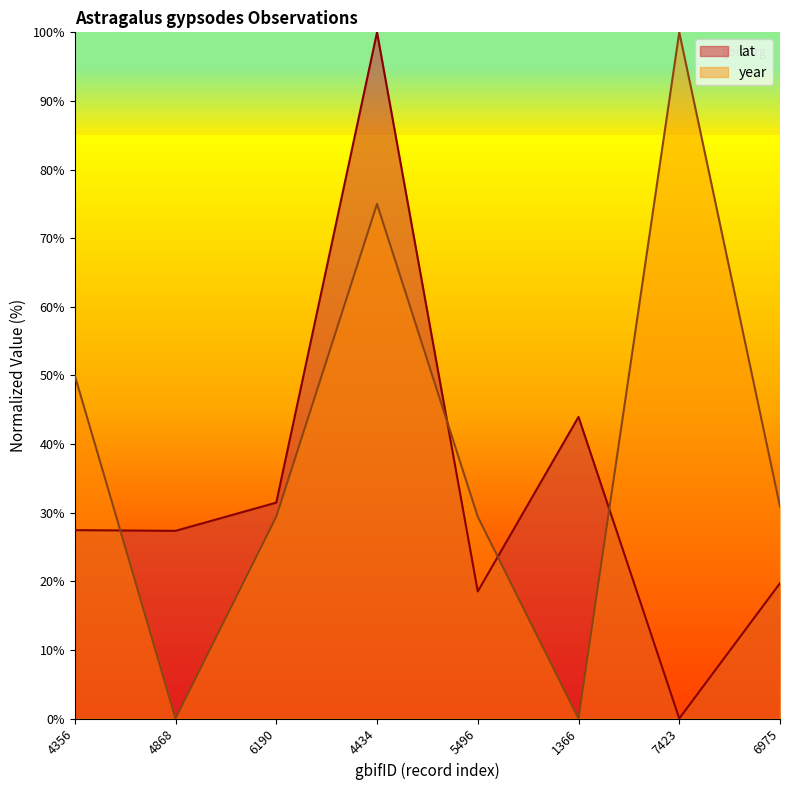

How many categories are shown in the chart?

8